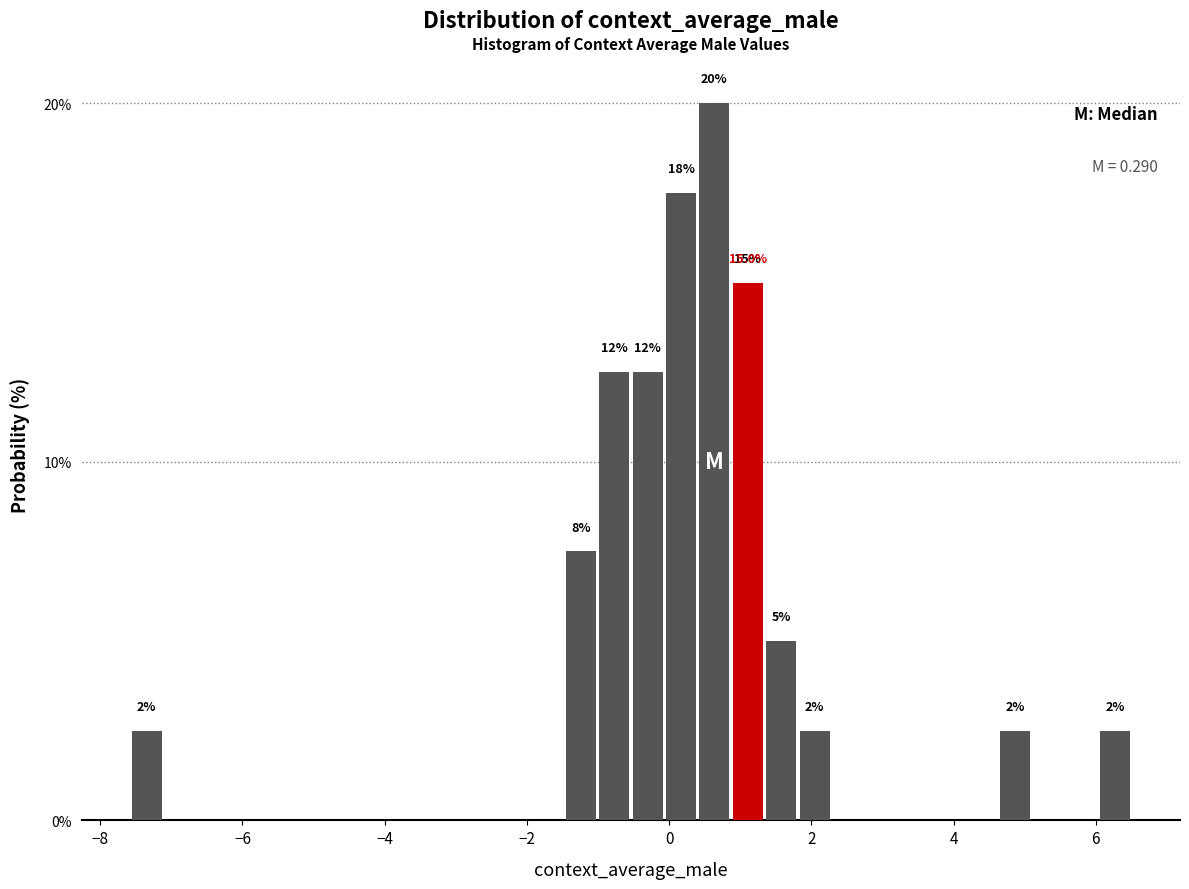

Read against the x-axis, roughly where is the centre of the tallest bar?

0.6